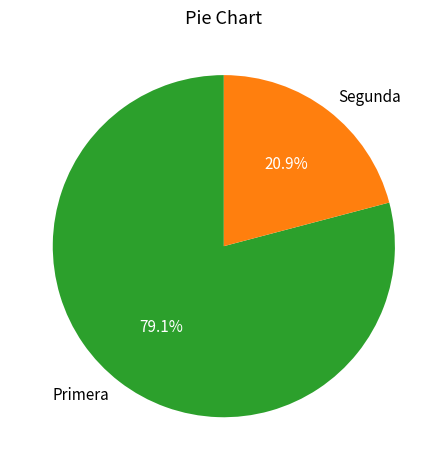

To the nearest percent, what is the average slice percentage?

50%